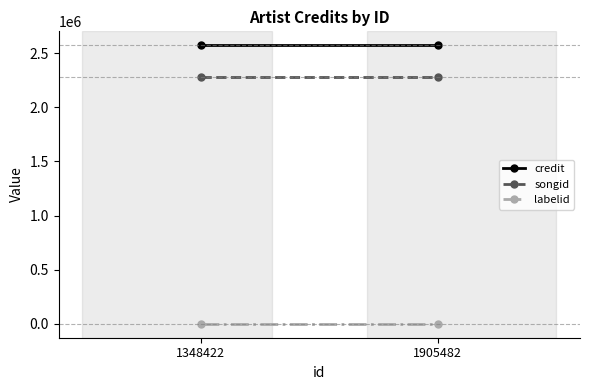

How many data points does each series have?

2